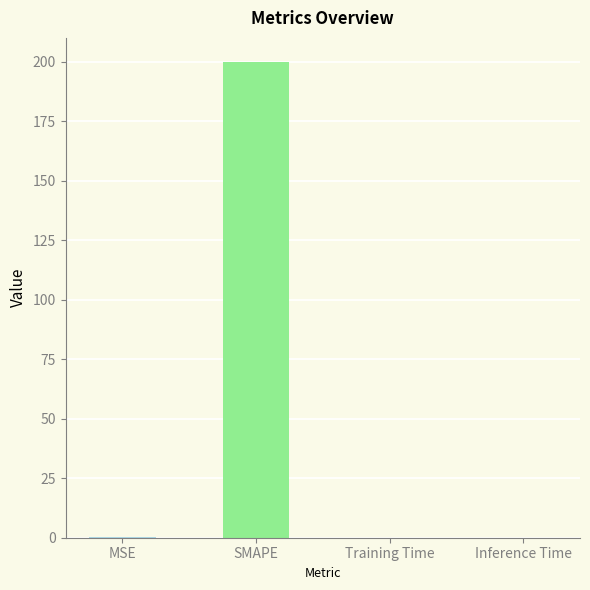

The chart shows a value of 200.0 at SMAPE. True or false?

True